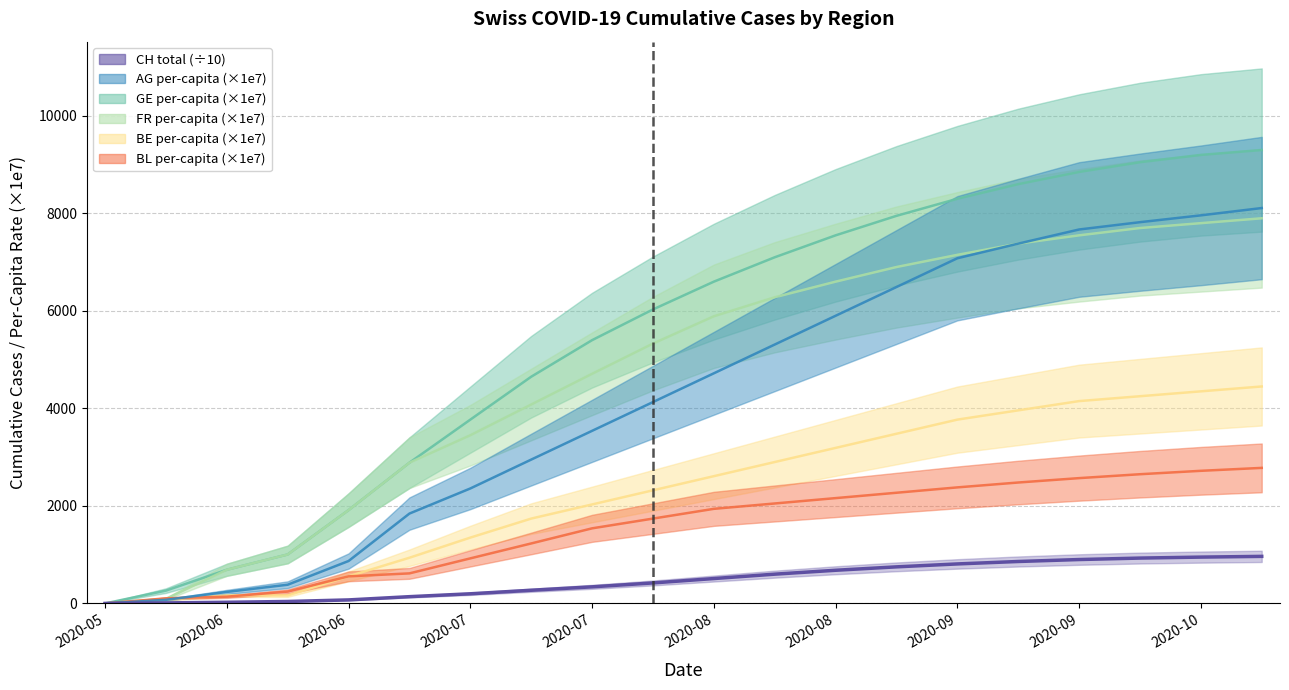

What are all the series names shown in the legend?

CH, AG_pc, GE_pc, FR_pc, BE_pc, BL_pc